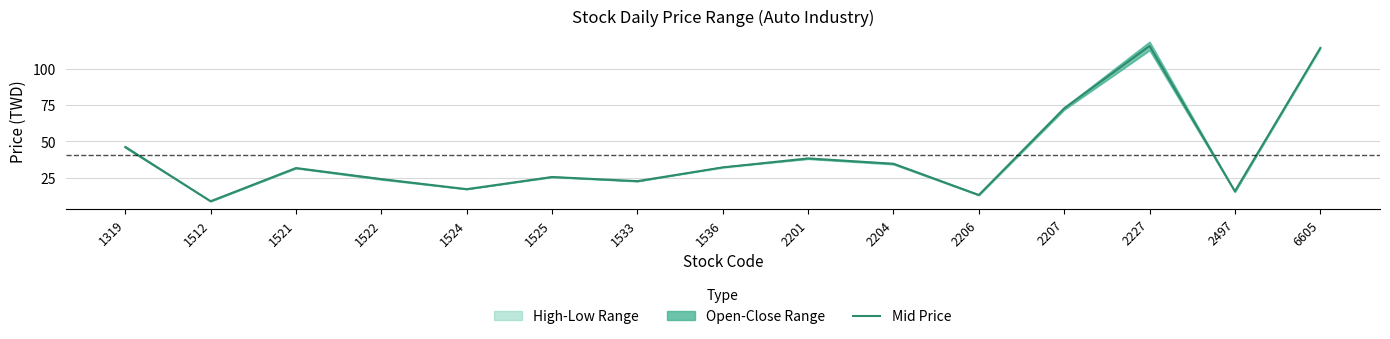

Reading left to right, extract all data points from this chart.

1319=46.1	1512=8.6	1521=31.6	1522=24.0	1524=17.0	1525=25.4	1533=22.5	1536=32.0	2201=38.2	2204=34.5	2206=13.0	2207=72.8	2227=116.0	2497=15.6	6605=114.5